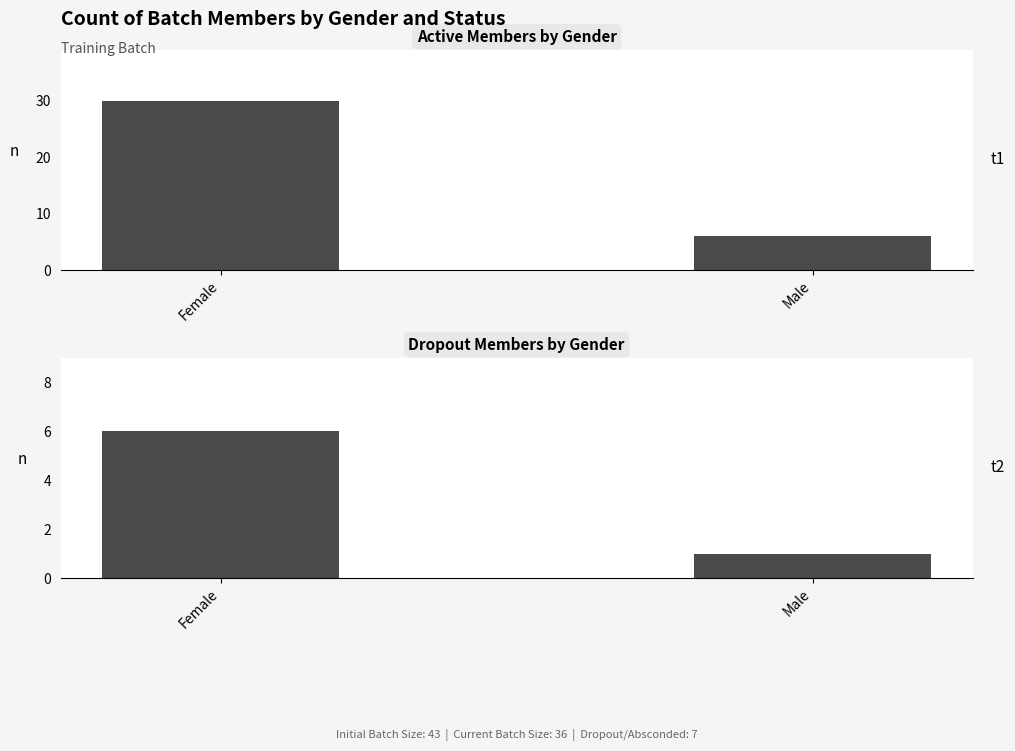

Which label corresponds to the smallest value in the chart?

Male